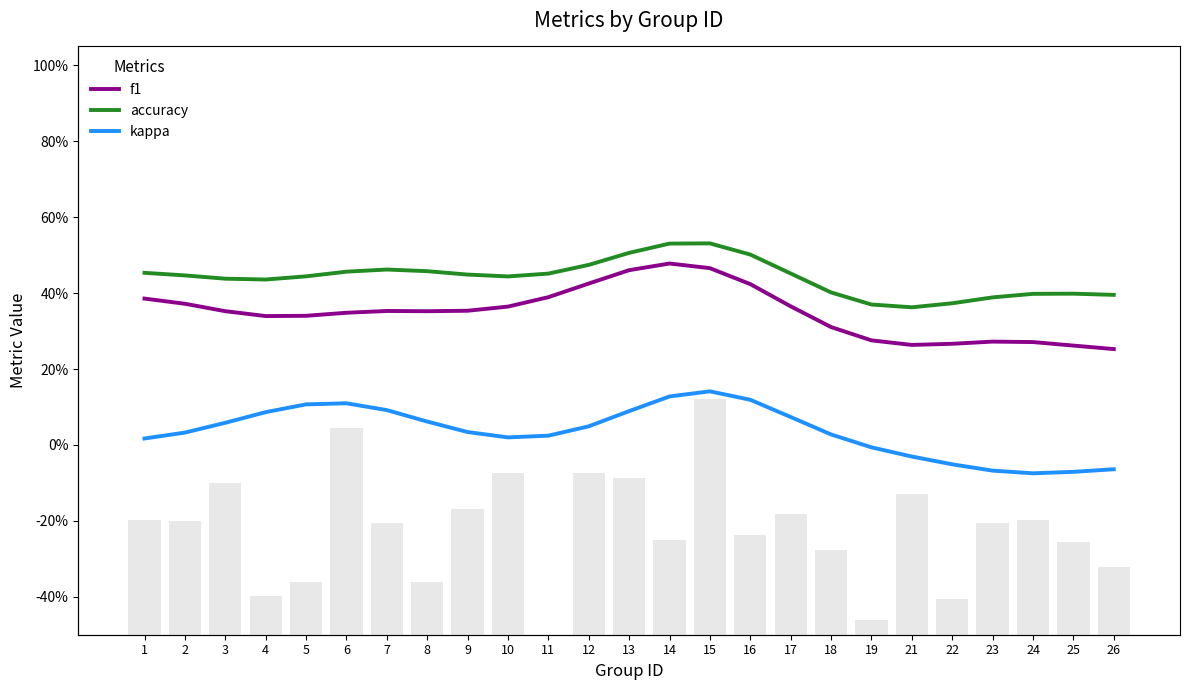

What is the difference between the accuracy values at 21 and 9?

0.1